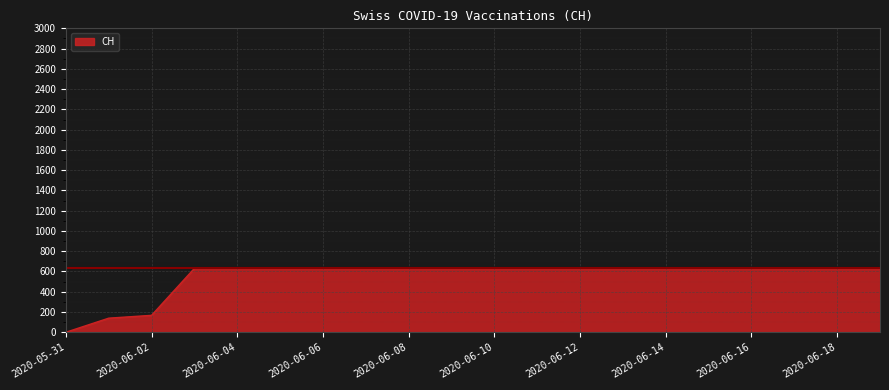

What is the greatest value displayed?

631